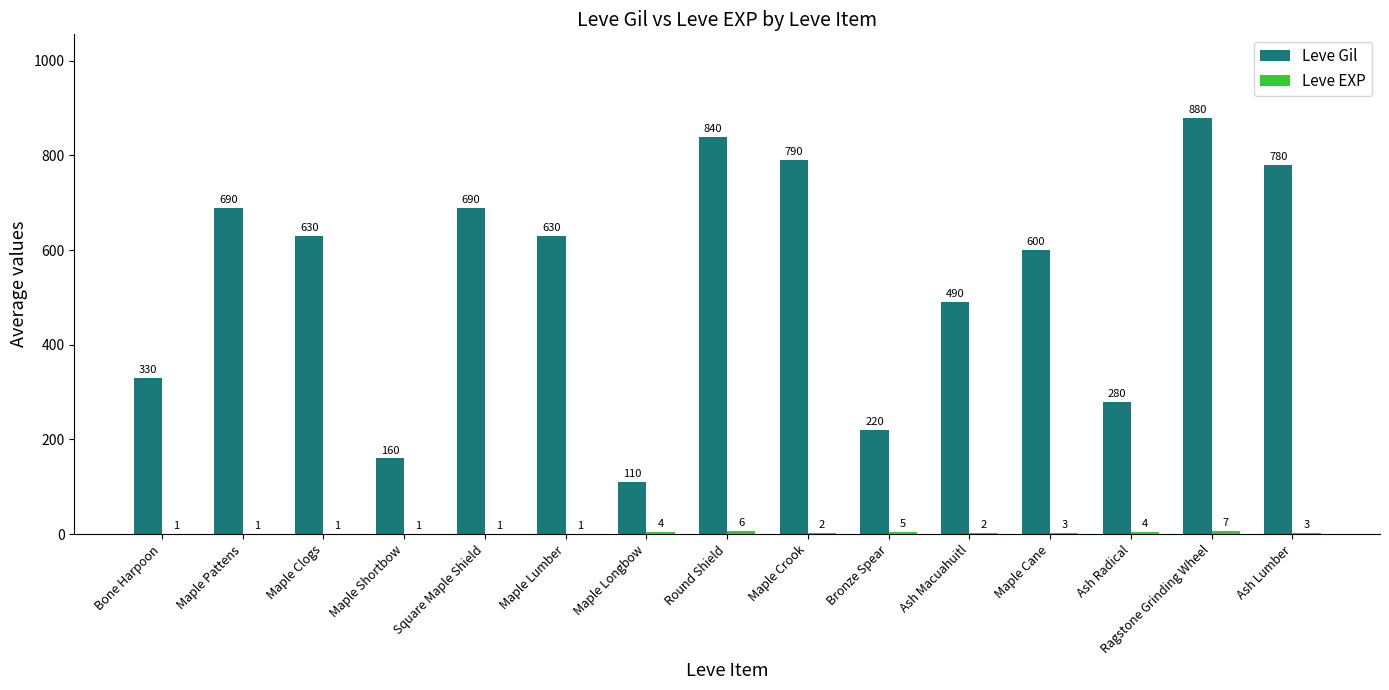

What is the total value across all series at Ragstone Grinding Wheel?

887